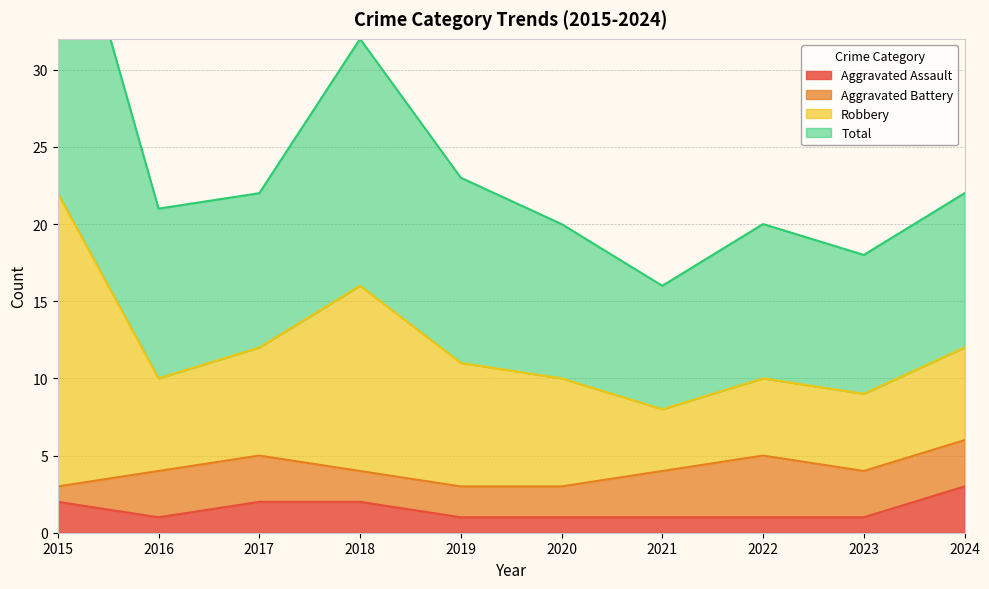

What is the highest value of the Aggravated Assault series?

3